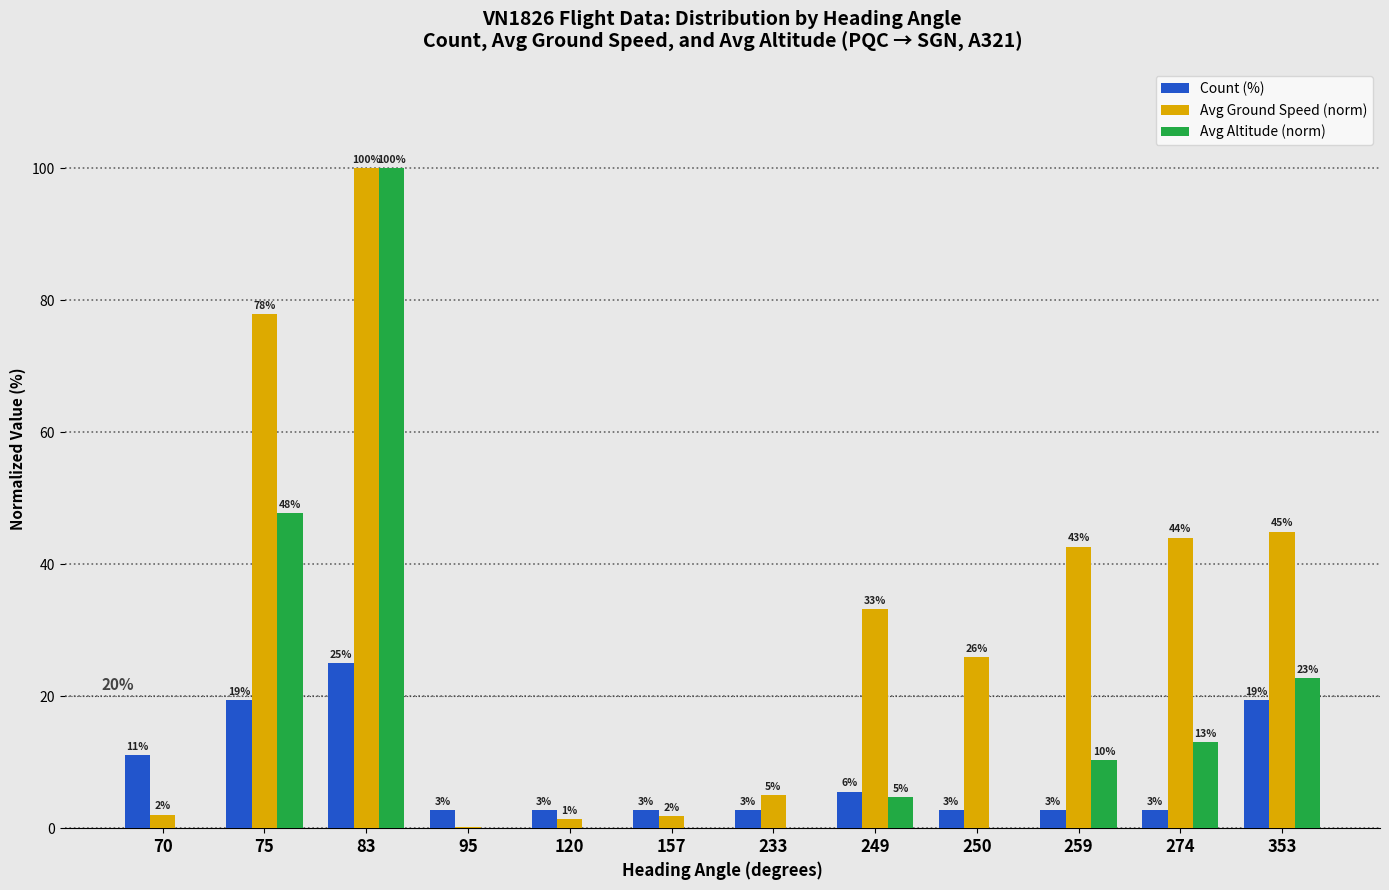

Are the bars grouped side by side (vs. stacked)?

Yes